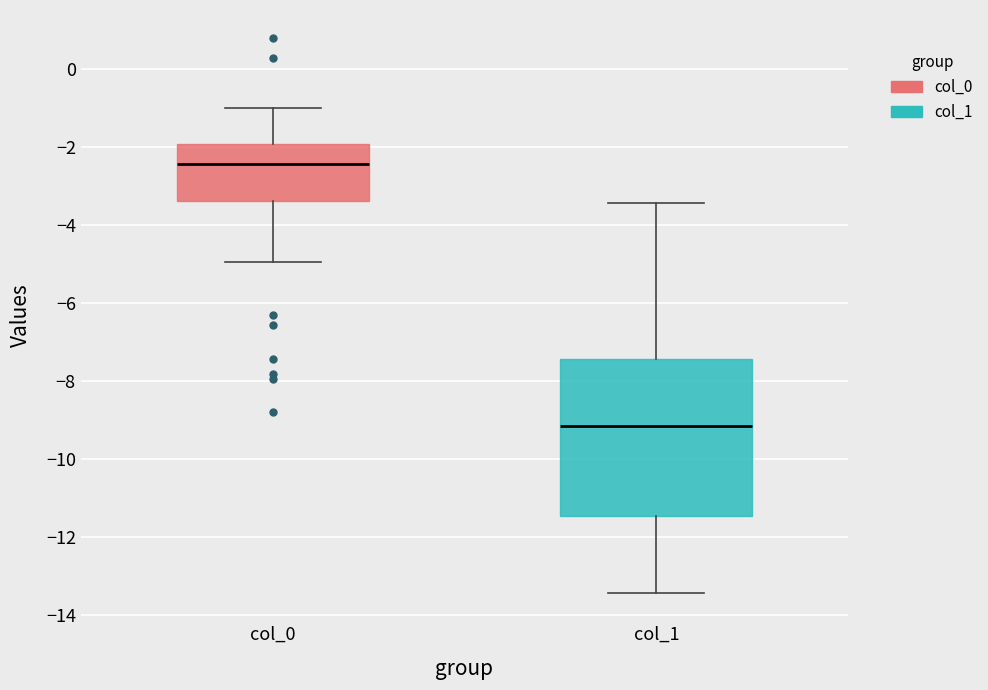

Reading left to right, transcribe this box plot: for each box, give where its median line is, the range the box spans, and where its two whiskers end, as read against the y-axis. The values are not printed on the chart, so give them approximately, as read against the axis.

col_0: median -2.4, box -3.4 to -2.0, whiskers -5.0 to -1.0
col_1: median -9.2, box -11.4 to -7.4, whiskers -13.4 to -3.4